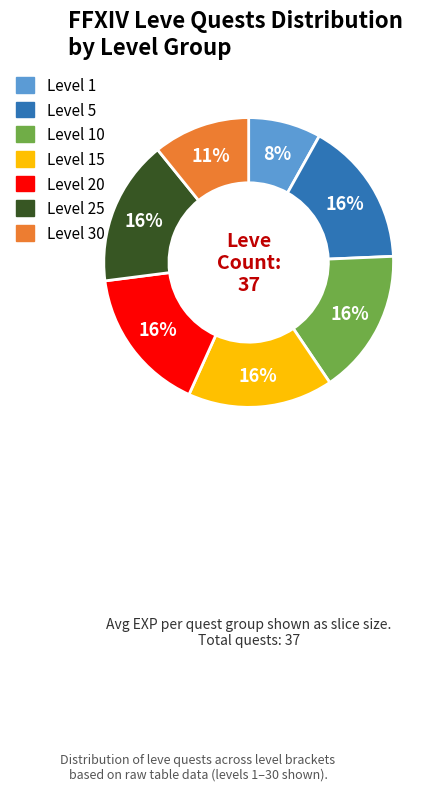

Is there a majority slice in this chart?

No